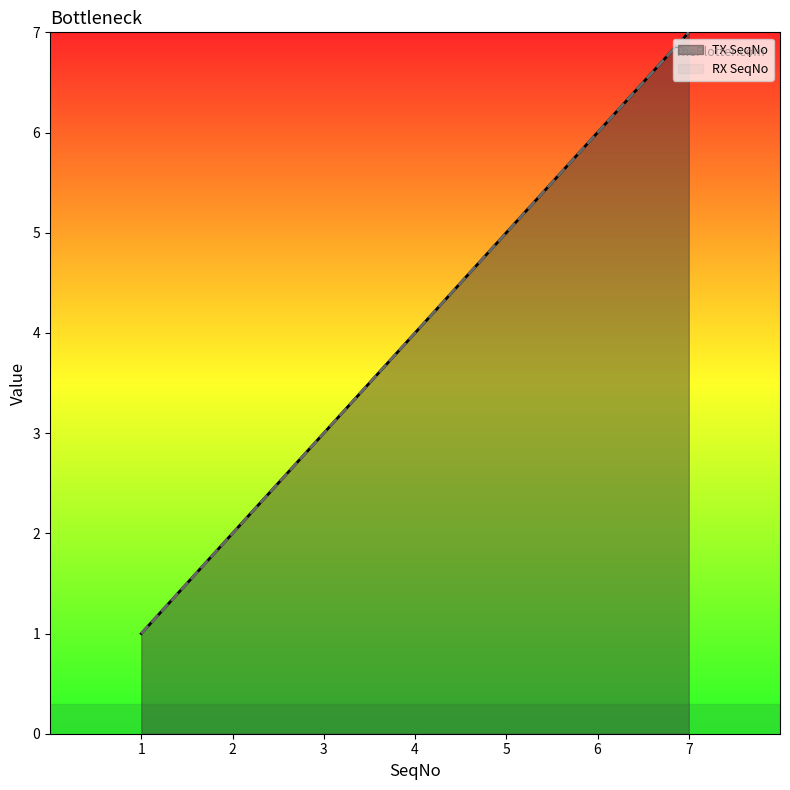

True or false: TX SeqNo and RX SeqNo cross at least once.

False